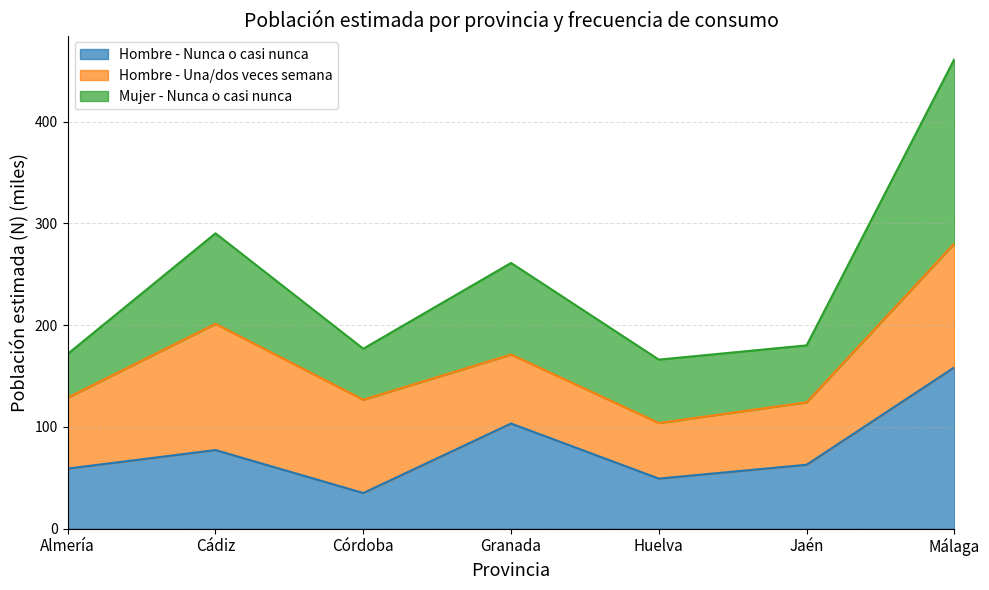

How many lines are shown in the chart?

3